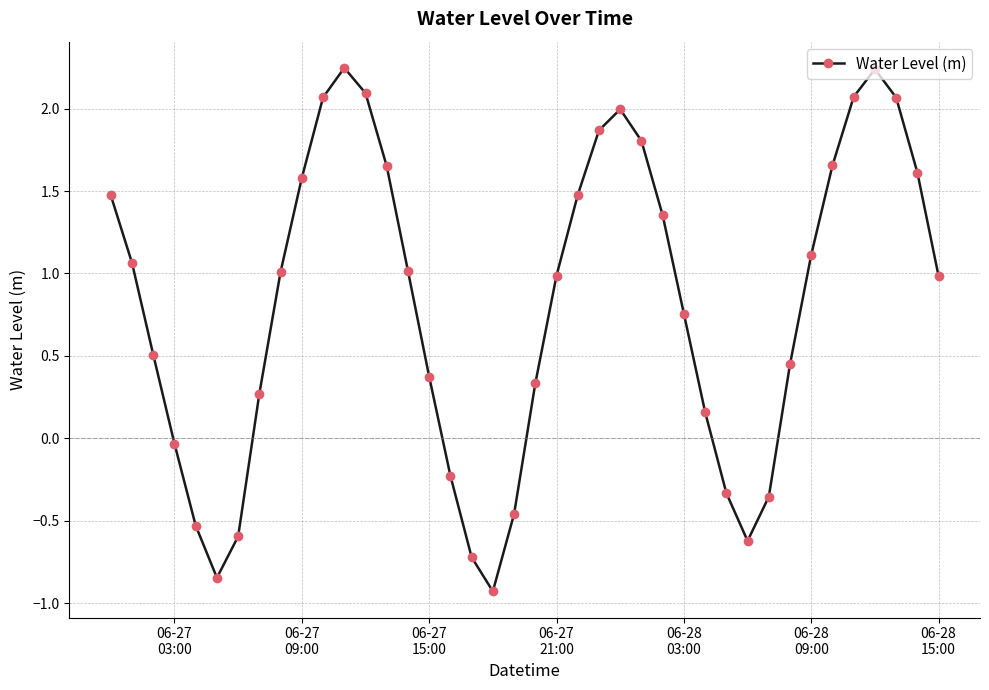

What is the value of the 18th point from the left?

-0.7